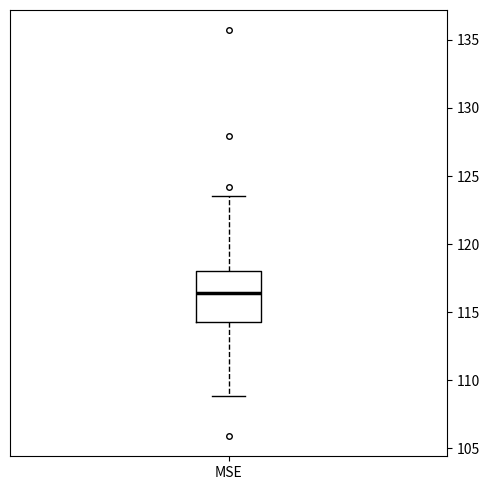

Read this box plot against the y-axis: the position of the median line, the range covered by the box, and the ends of both whiskers. The values are not printed on the chart, so give them approximately, as read against the axis.

median 116.5, box 114.5 to 118.0, whiskers 109.0 to 123.5